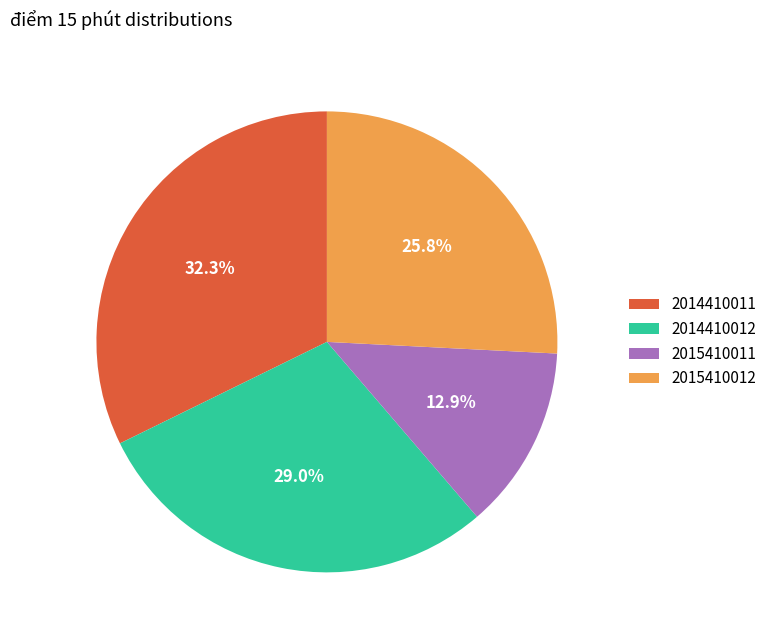

What percentage is the 2015410012 slice, to the nearest percent?

26%